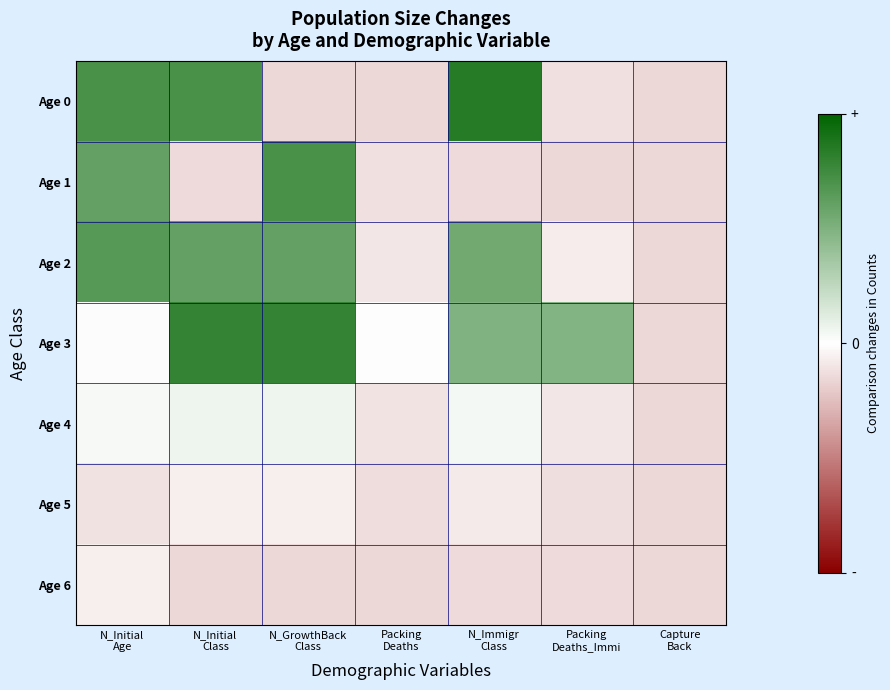

At which category is the sum across all series the highest?

N_Initial
Age